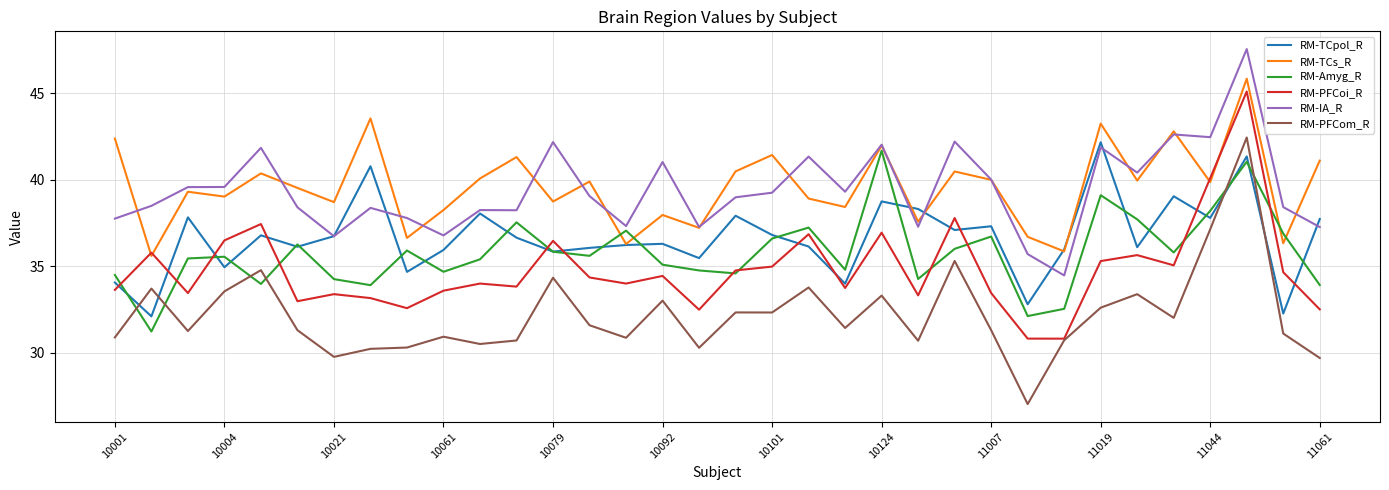

What is the lowest value of the RM-Amyg_R series?

31.2